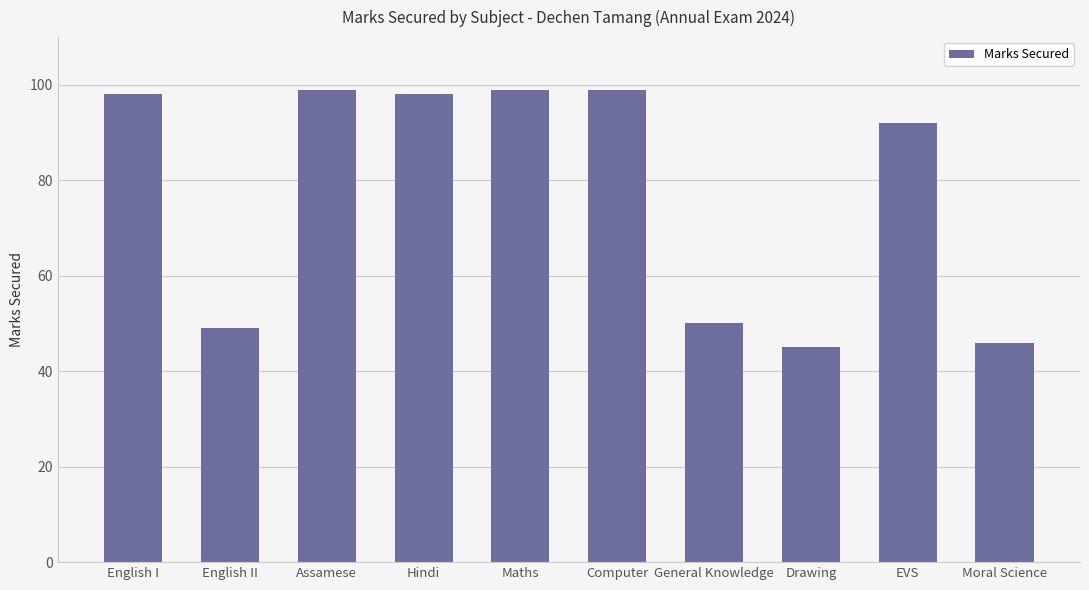

How many bars are there in total?

10